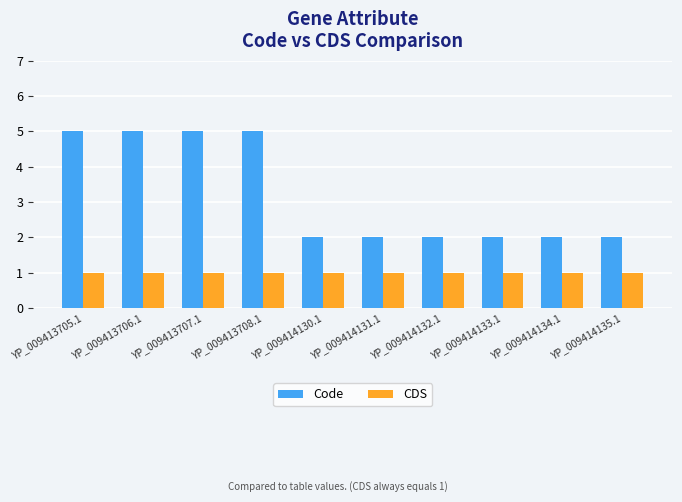

What is the lowest value of the CDS series?

1